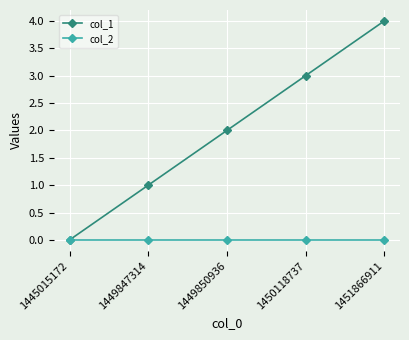

How many data points in col_1 are less than 2?

2